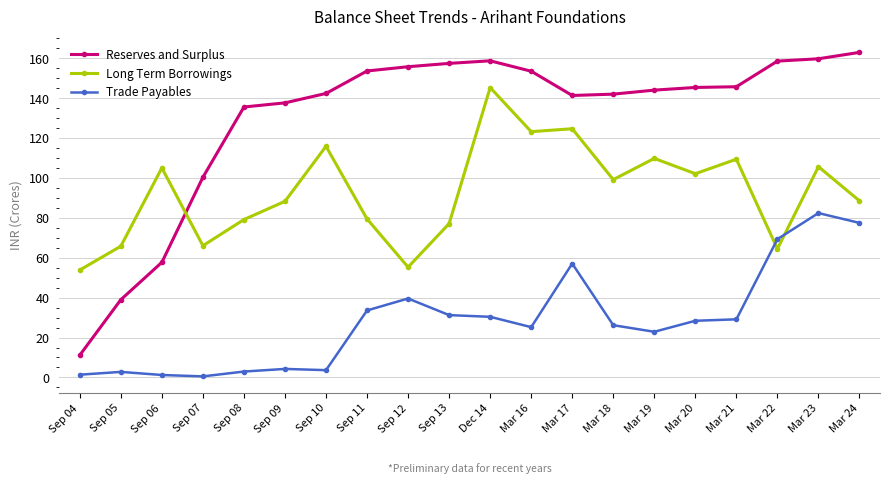

What position from the left is Mar 17?

13